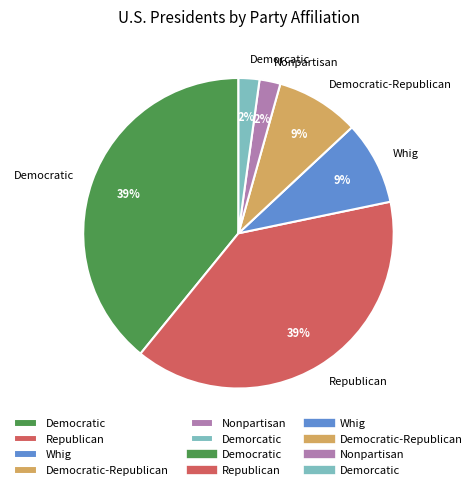

What is the ratio of the value at Democratic-Republican to the value at Republican?

0.2